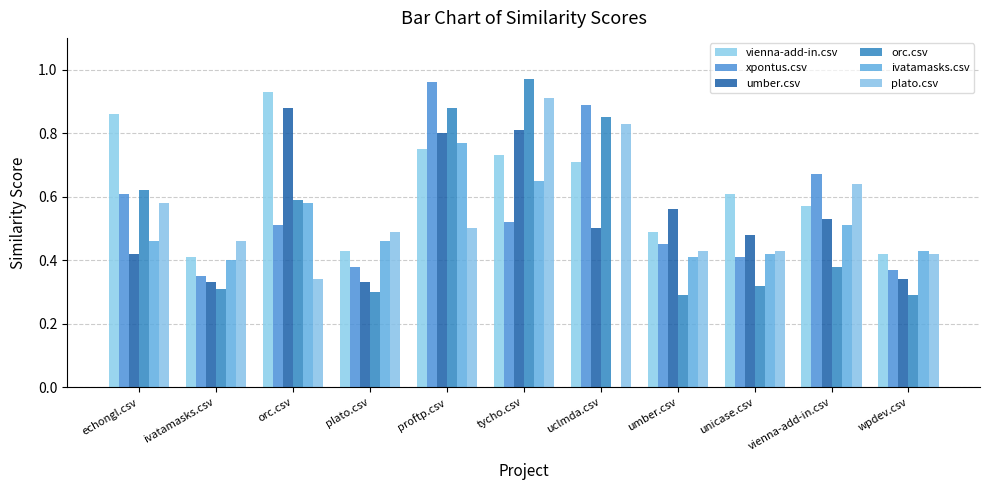

What are all the series names shown in the legend?

vienna-add-in.csv, xpontus.csv, umber.csv, orc.csv, ivatamasks.csv, plato.csv